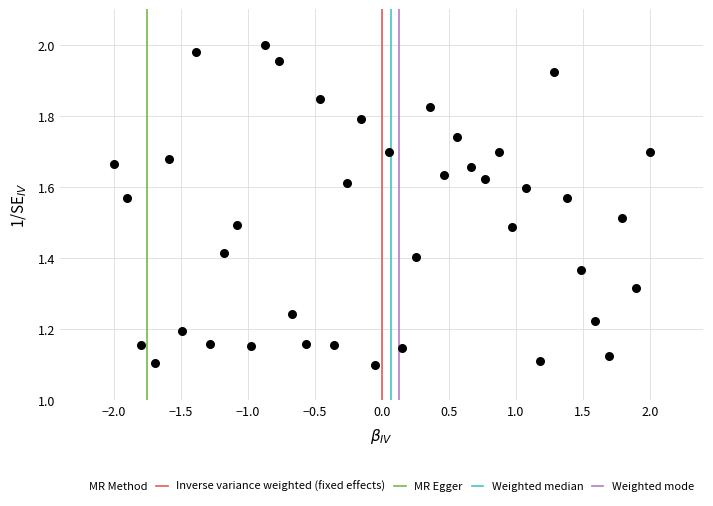

What is the range of Y values (max minus min)?

0.9